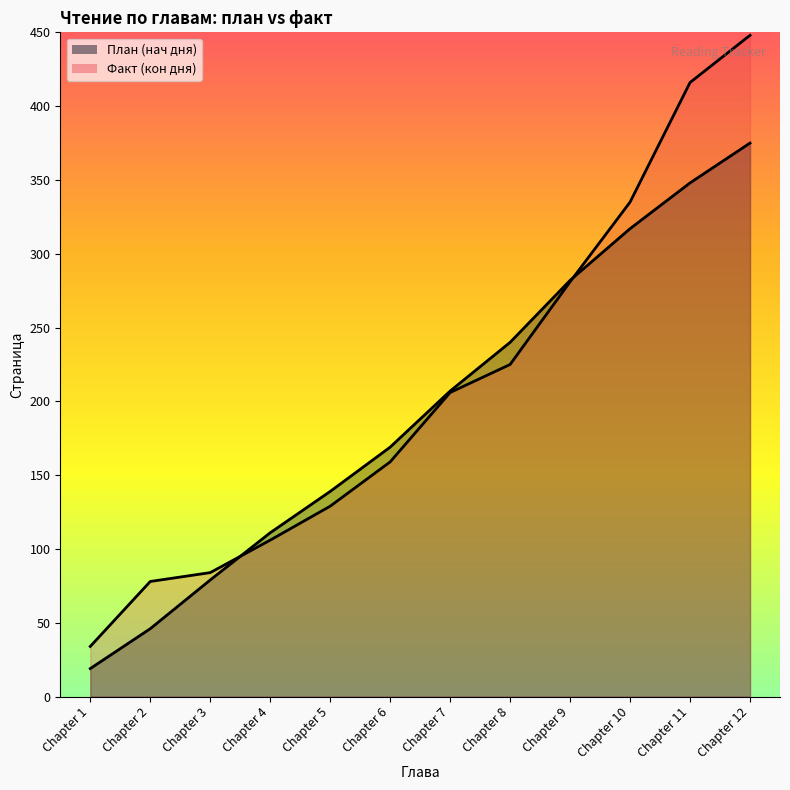

True or false: План (нач дня) has a value of 79 at Chapter 3.

True